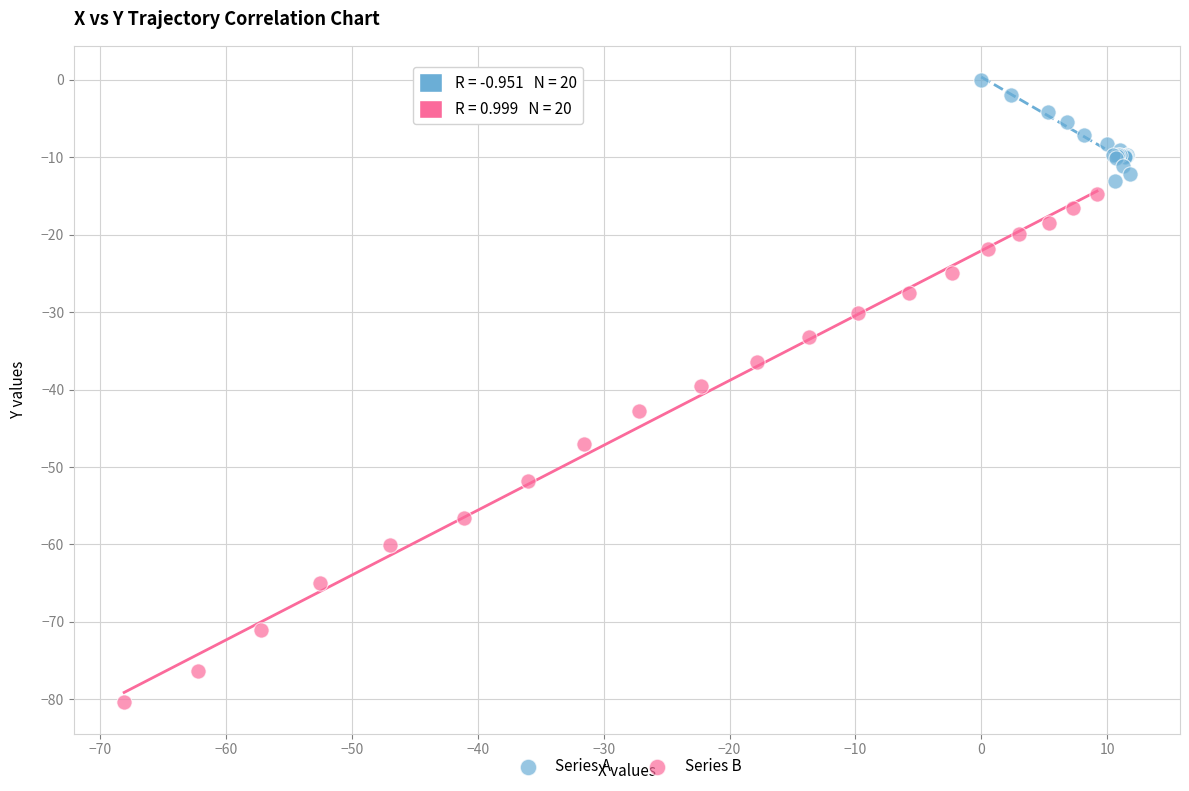

Which series has the widest spread of Y values?

Series B